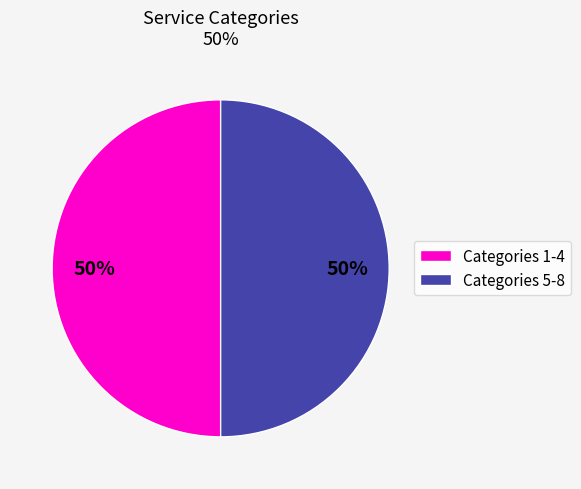

The Categories 5-8 slice represents 50% of the pie. True or false?

True